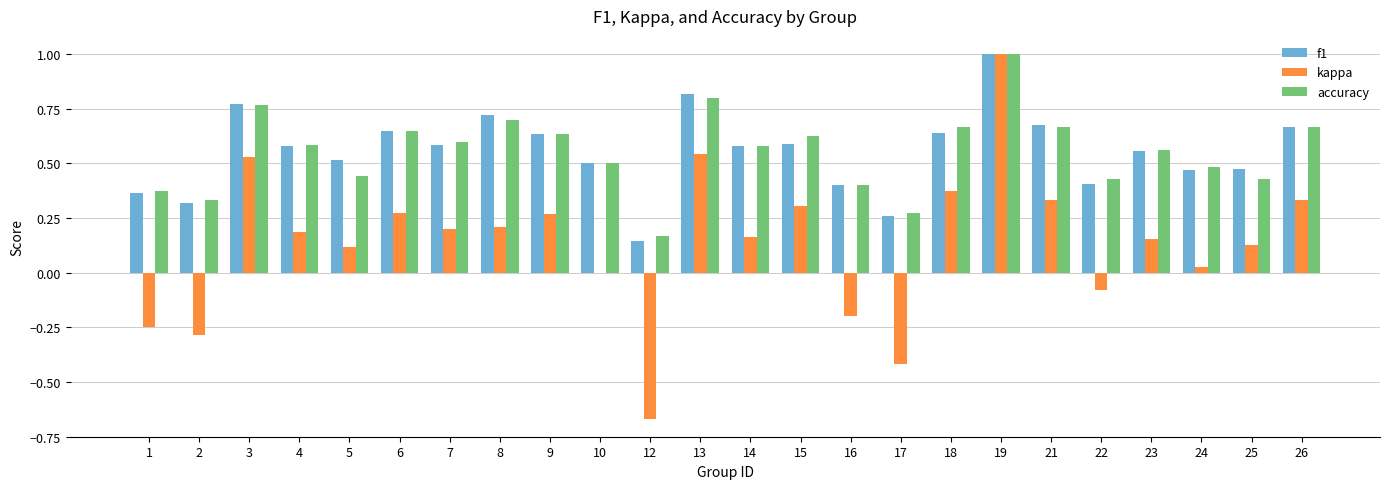

Which series changed the most between 13 and 25?

kappa